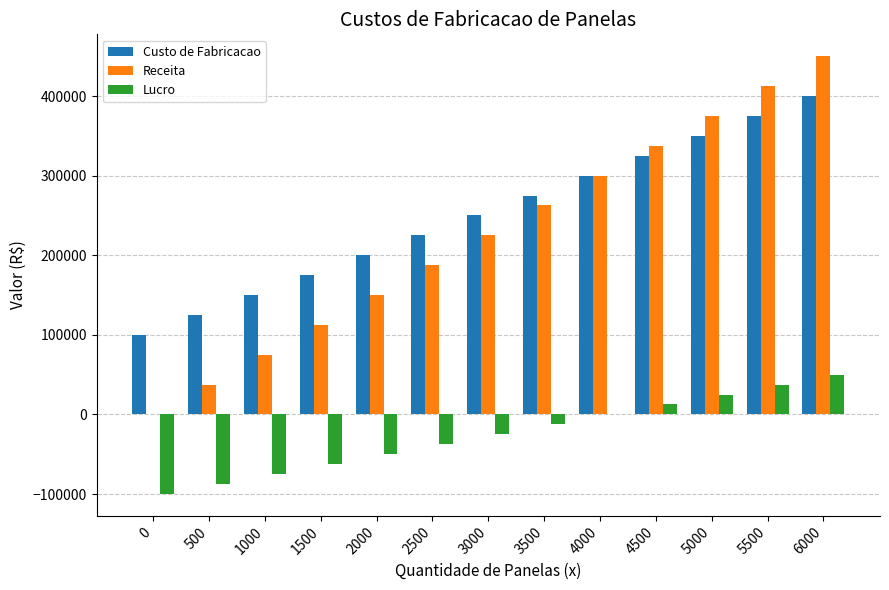

What is the sum of all Custo de Fabricacao values?

3250000